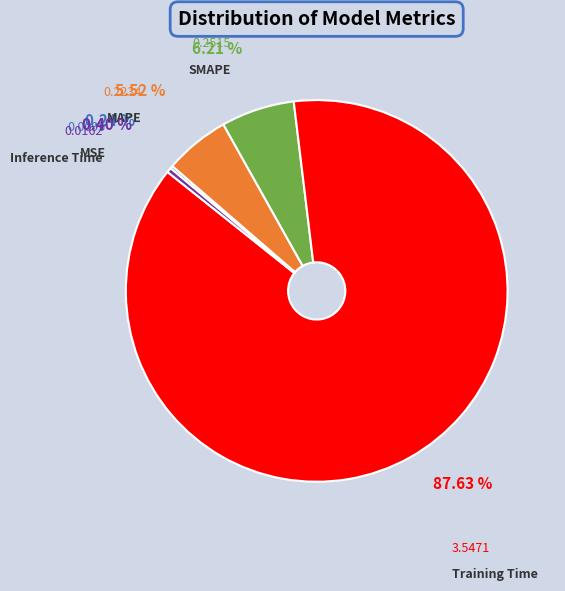

What is the smallest slice in the pie chart?

MSE